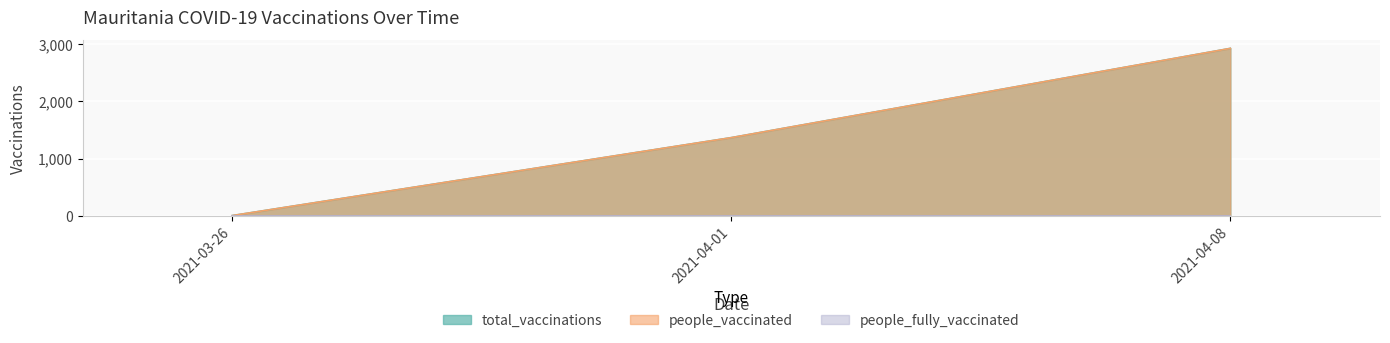

Between 2021-03-26 and 2021-04-01, which series saw the biggest shift?

total_vaccinations